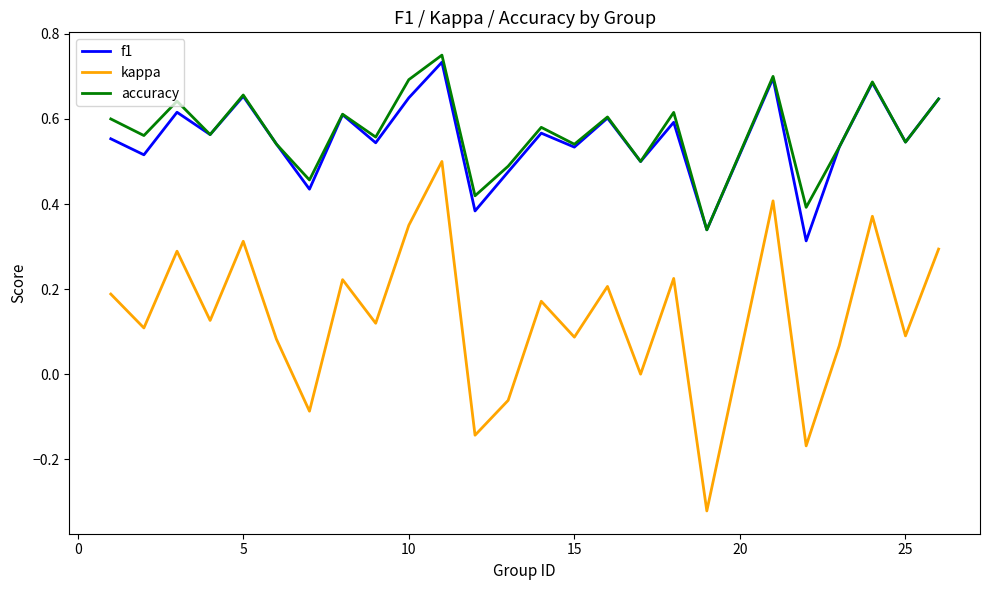

How many lines are shown in the chart?

3